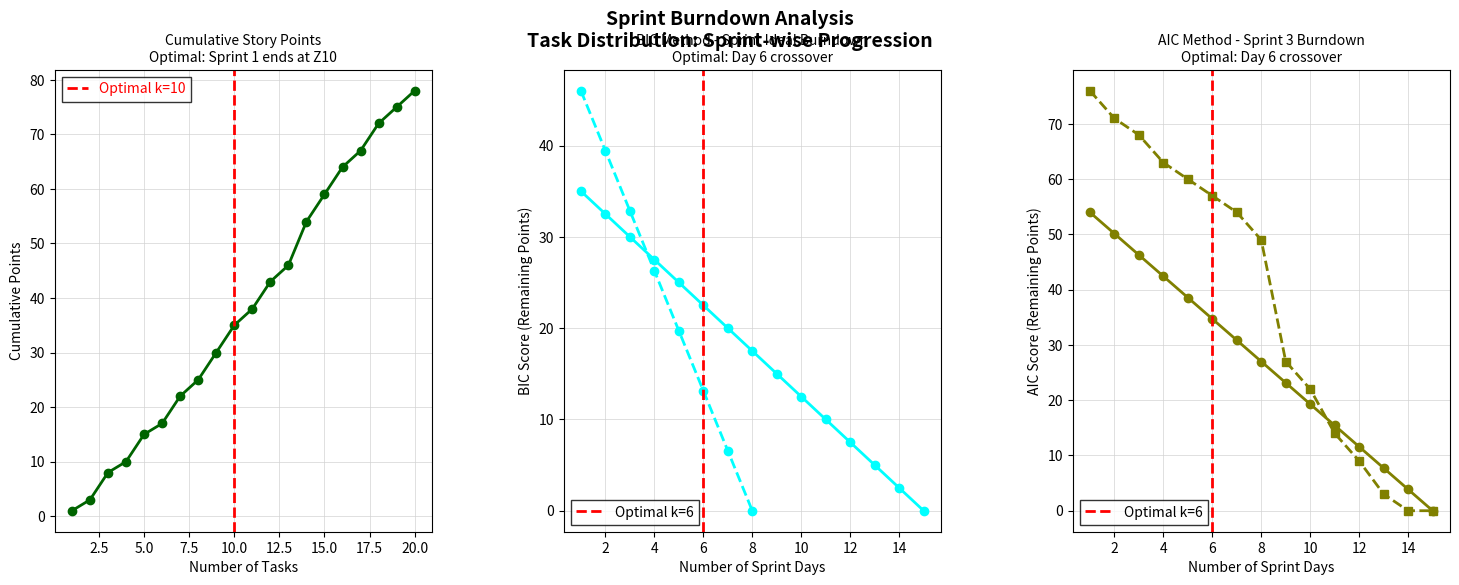

Approximately how many times larger is the value at Z17 compared to Z1?

67.0